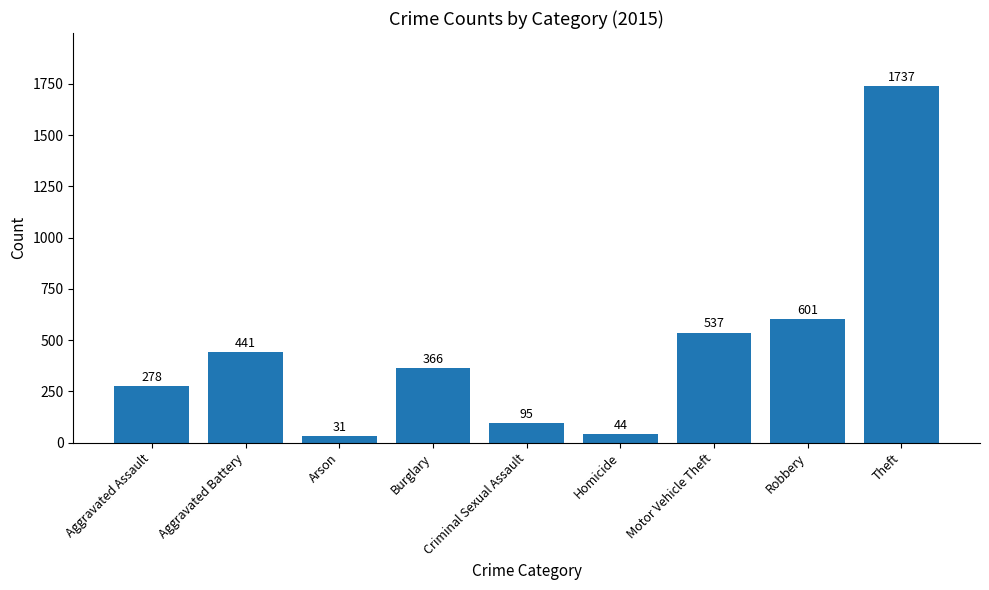

Does the chart contain any negative values?

No